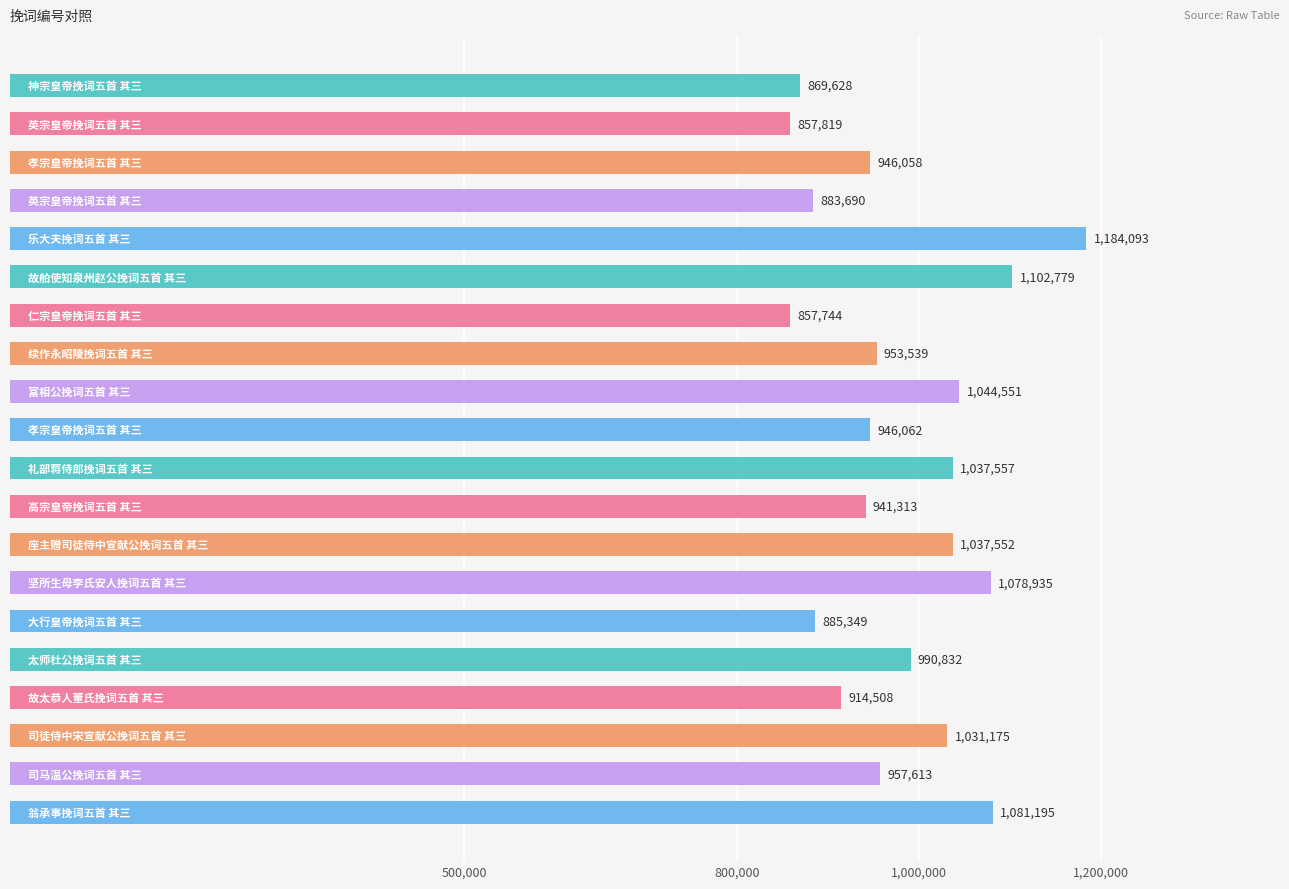

What is the difference between the second highest and second lowest values?

244960